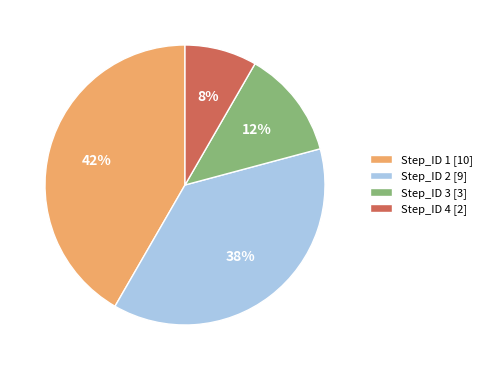

Approximately how many times larger is the value at Step_ID 3 compared to Step_ID 2?

0.3